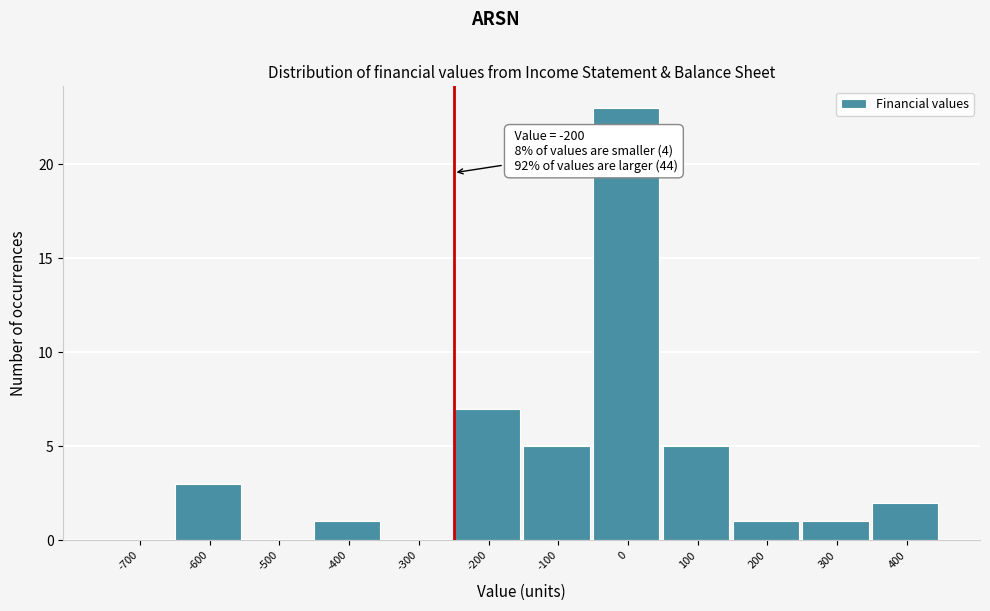

Reading left to right, extract all data points from this chart.

-700=0	-600=3	-500=0	-400=1	-300=0	-200=7	-100=5	0=23	100=5	200=1	300=1	400=2